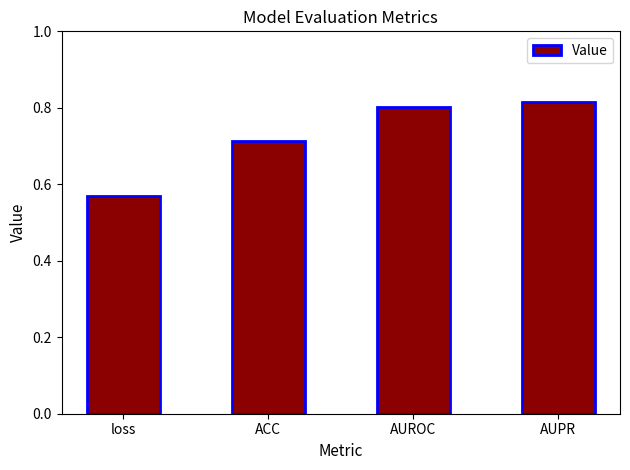

What is the label of the 3rd bar from the right?

ACC